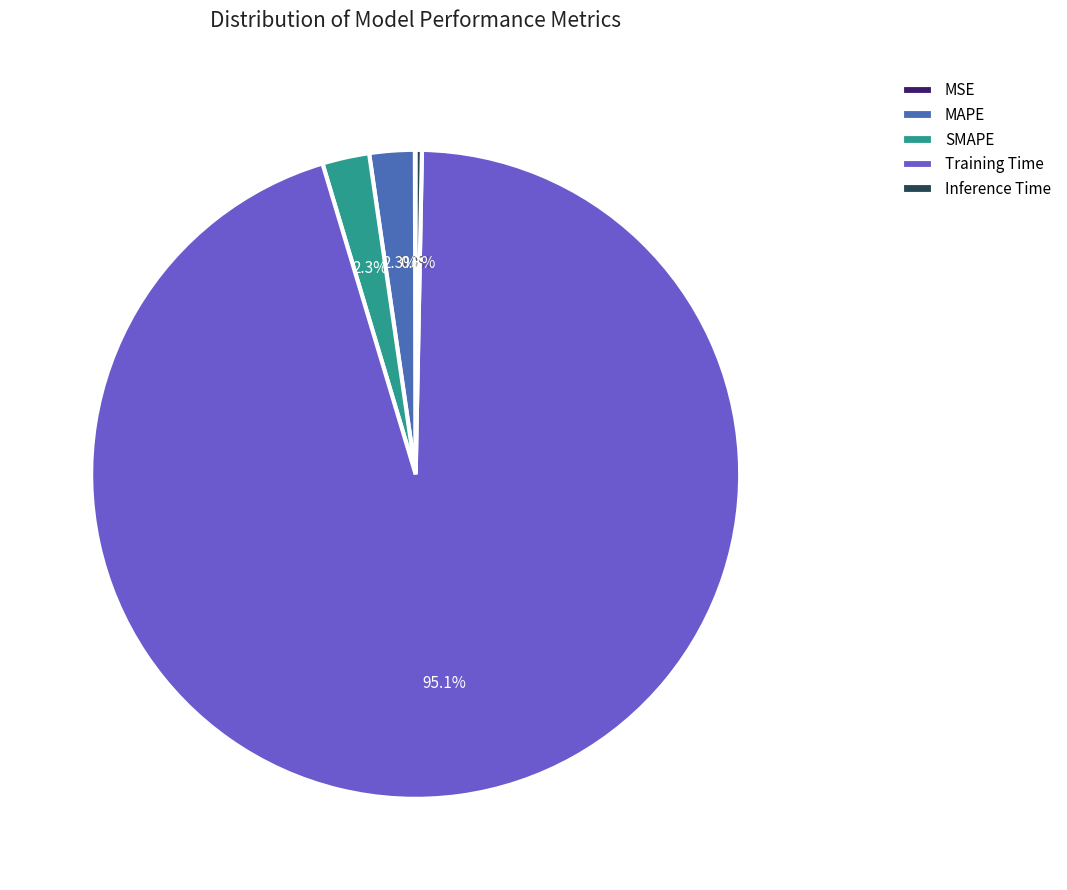

What is the total percentage of Inference Time and Training Time?

95.4%